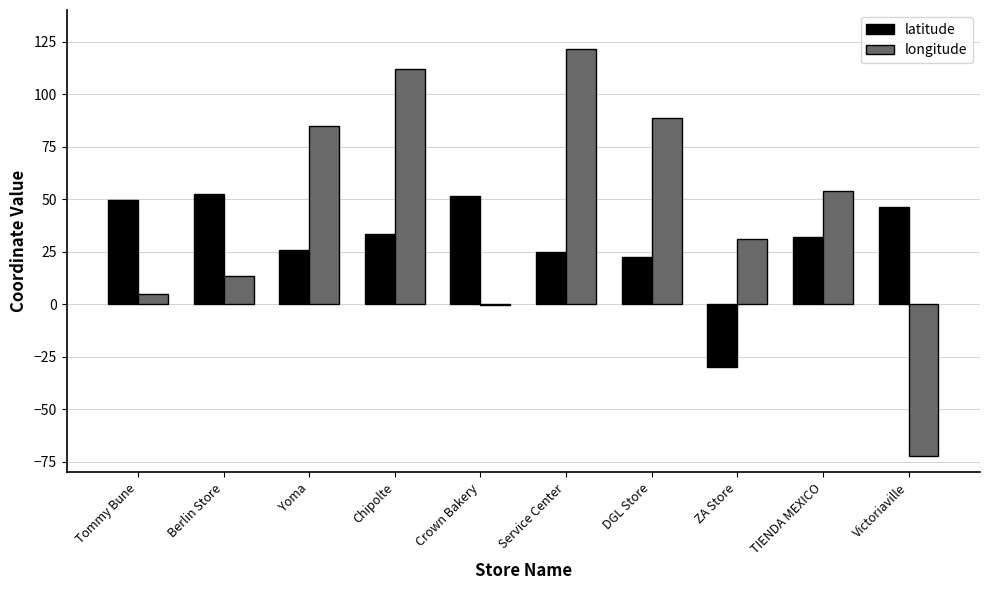

How many positive values does the latitude series have?

9